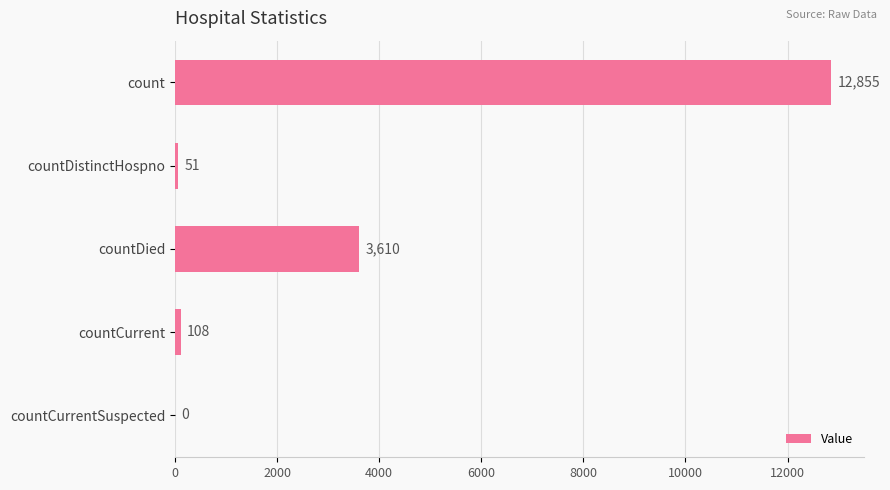

True or false: the data shows 0 at countCurrentSuspected.

True